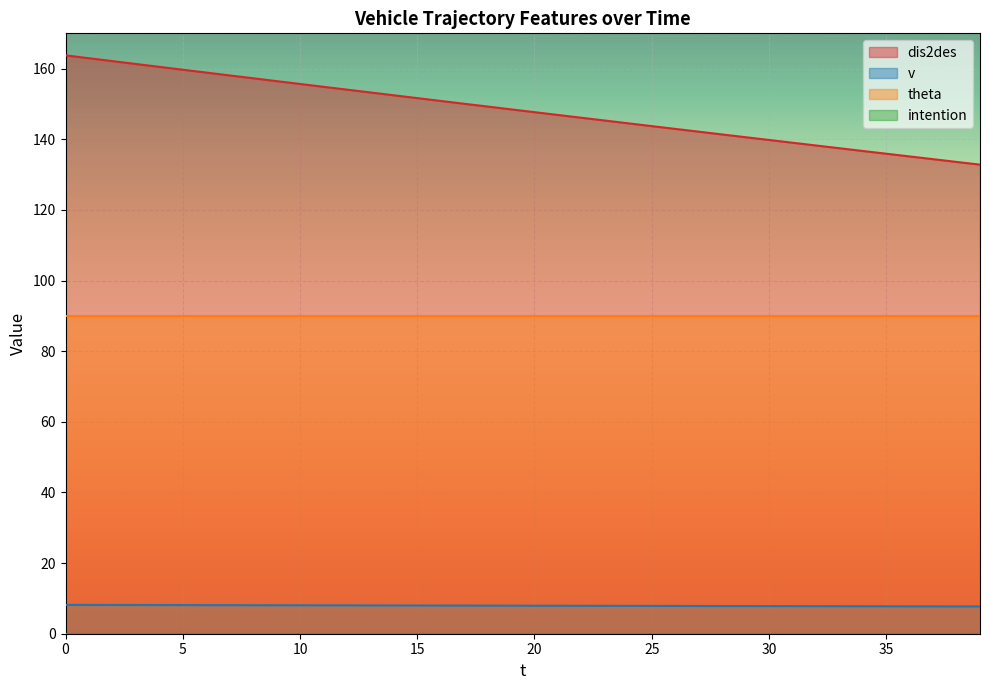

True or false: dis2des and v cross at least once.

False